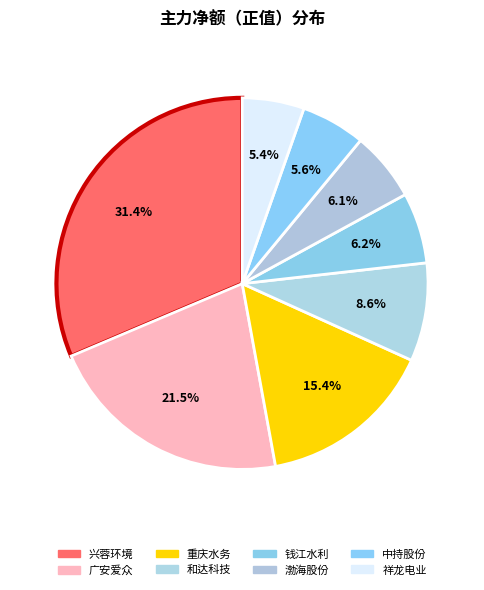

How many segments does this pie chart have?

8